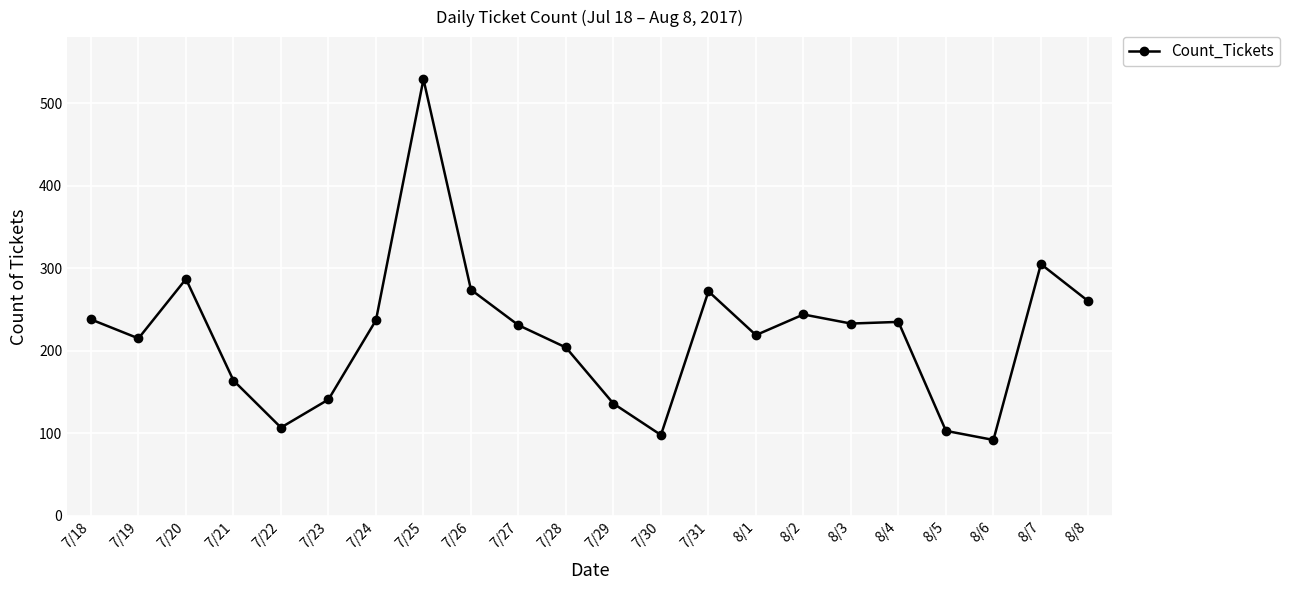

What is the change in value from 7/26 to 7/29?

-138